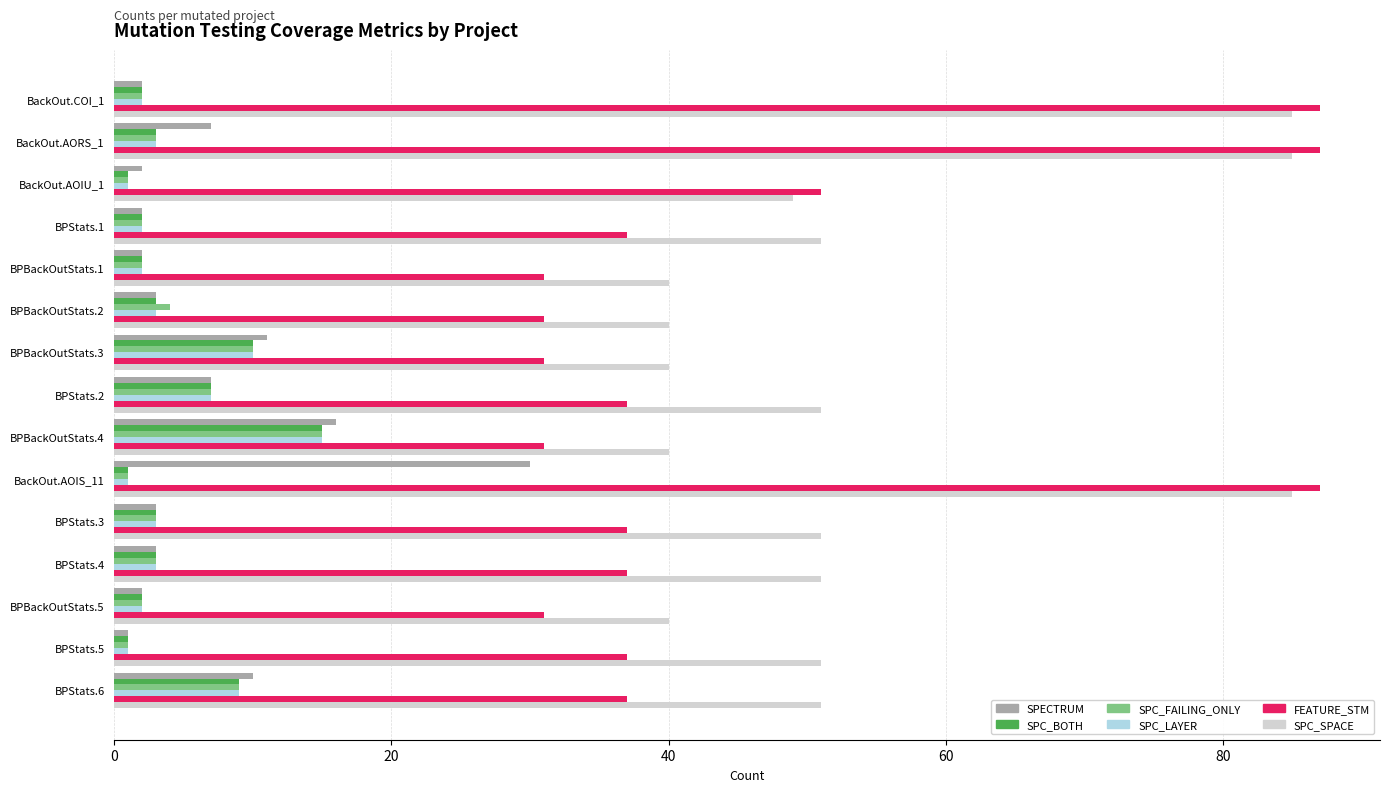

What is the average value of the SPECTRUM series?

7